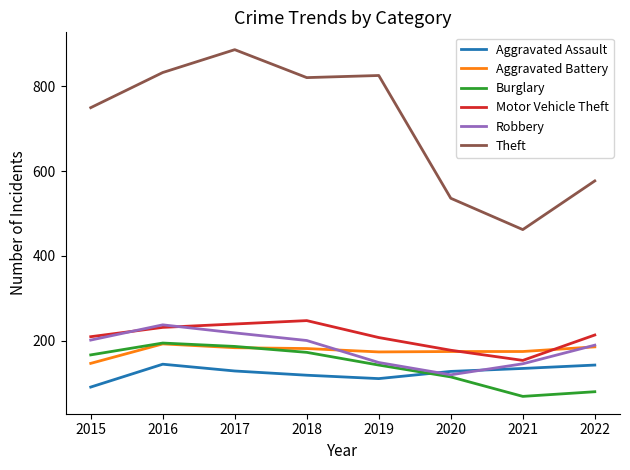

At how many categories does at least one series exceed 84?

8